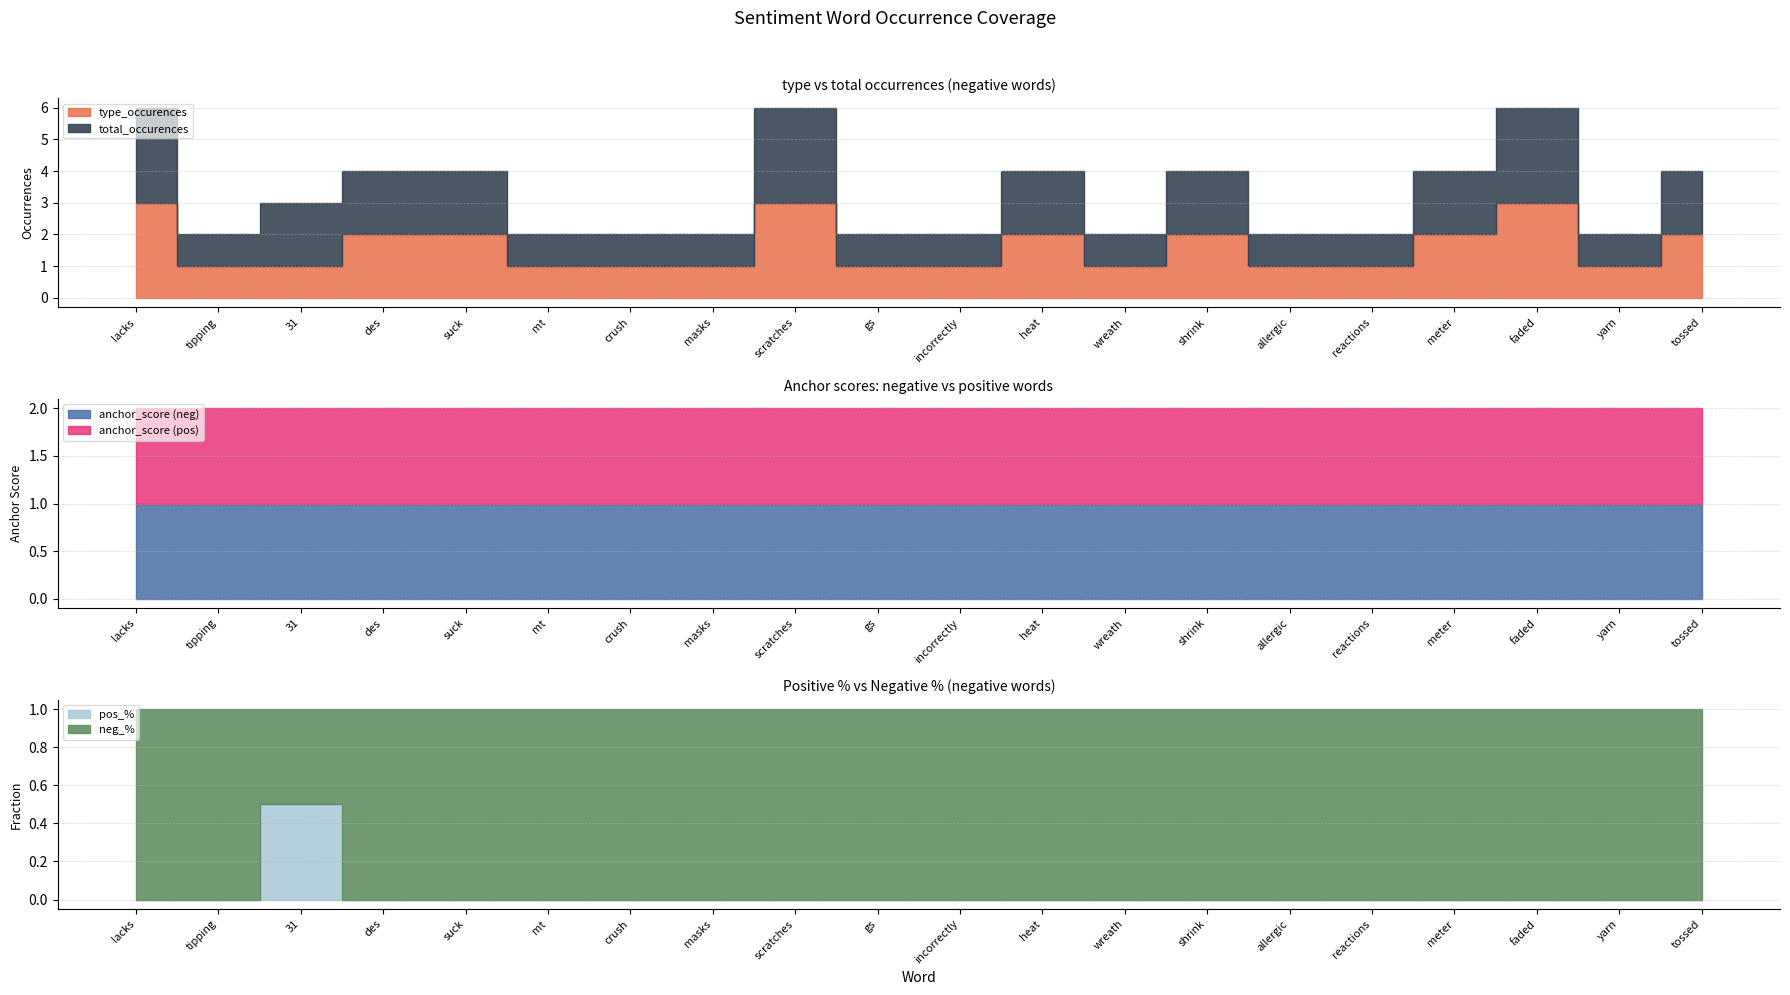

At which category does type_occurences reach its first local peak?

scratches